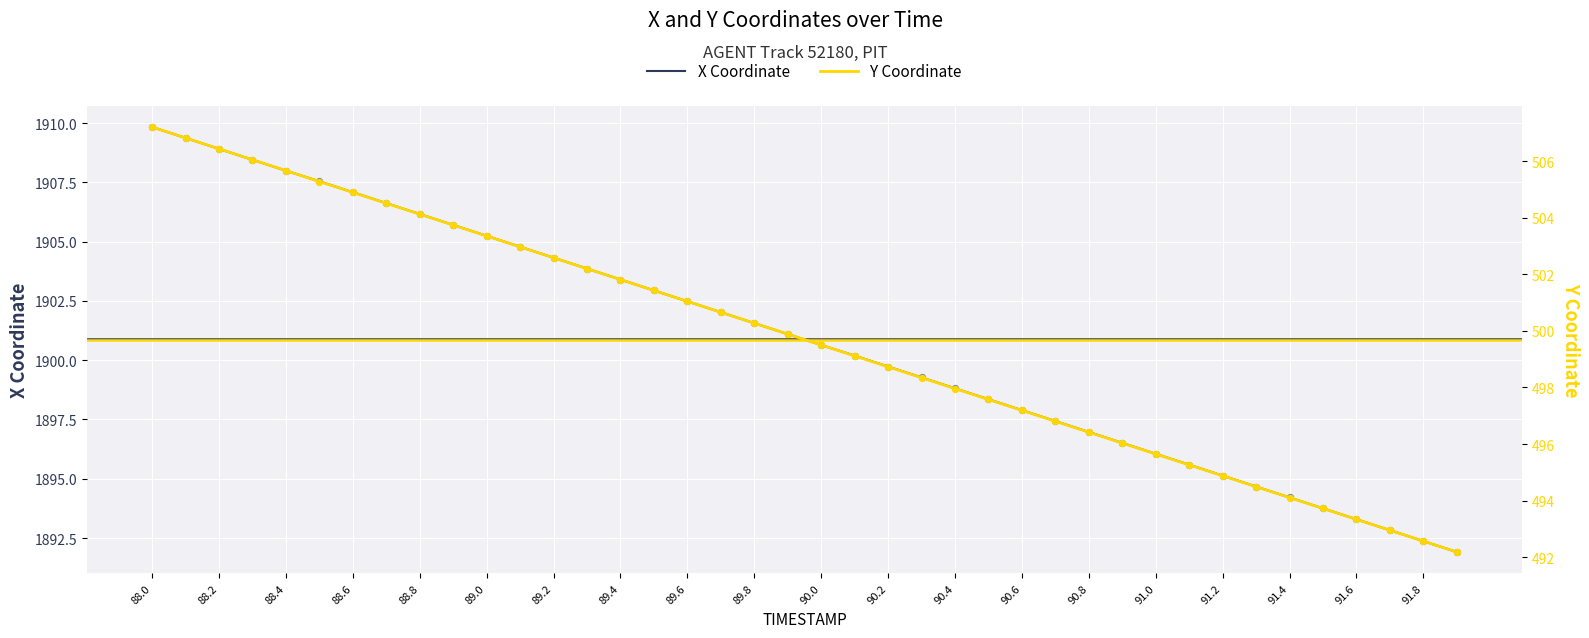

Which series has the largest Y range (max minus min)?

X Coordinate